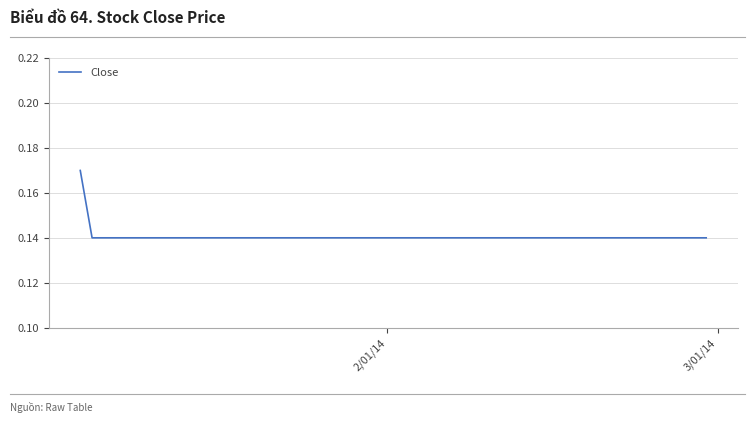

True or false: there are more than 2 points higher than both neighbors.

False